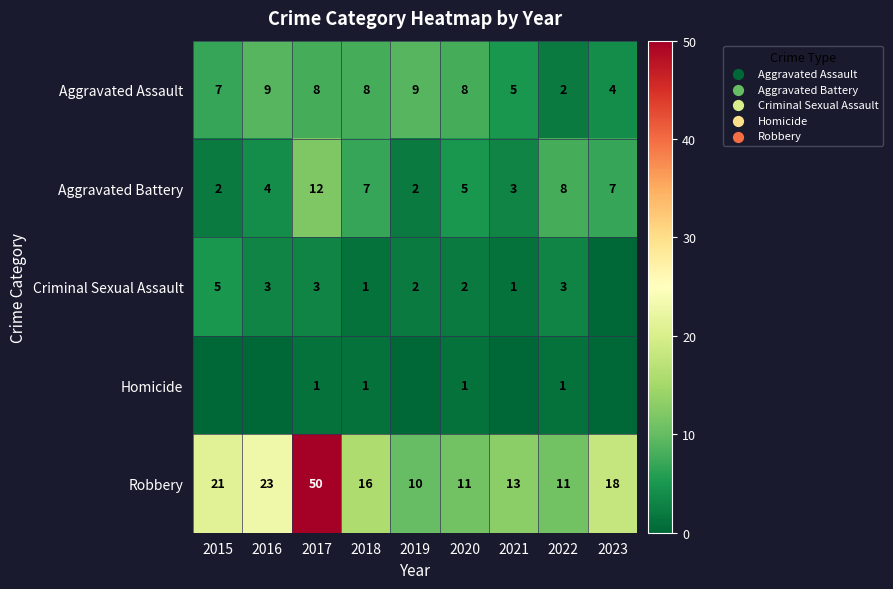

What is the highest value of the Aggravated Assault series?

9